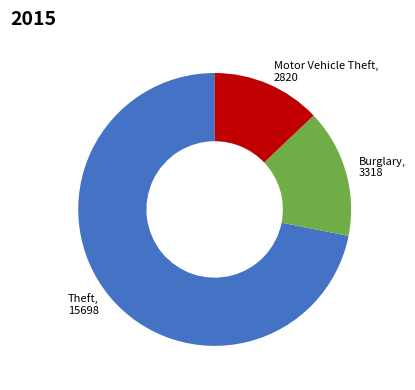

What is the smallest slice in the pie chart?

Motor Vehicle Theft